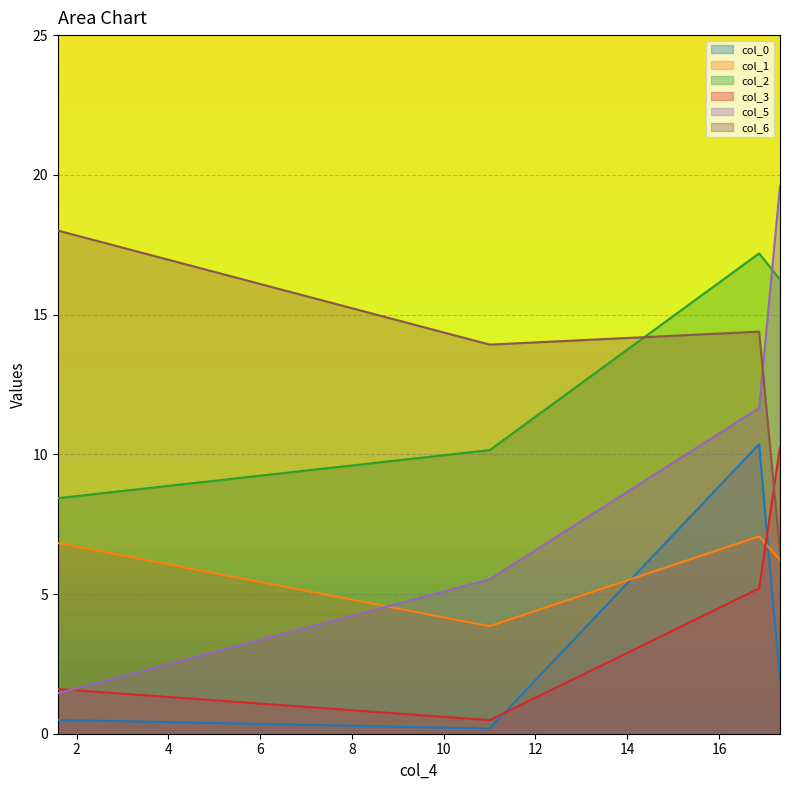

Where is the first local minimum for col_0?

11.000828780314922